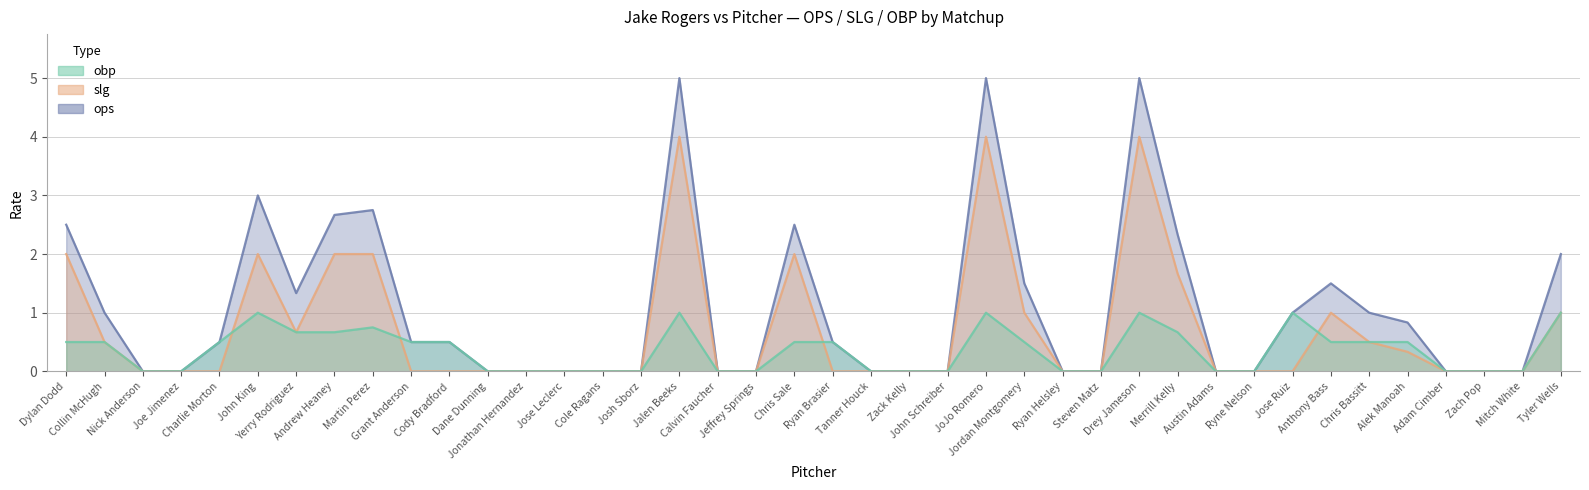

True or false: obp has more than 1 points higher than both neighbors.

True